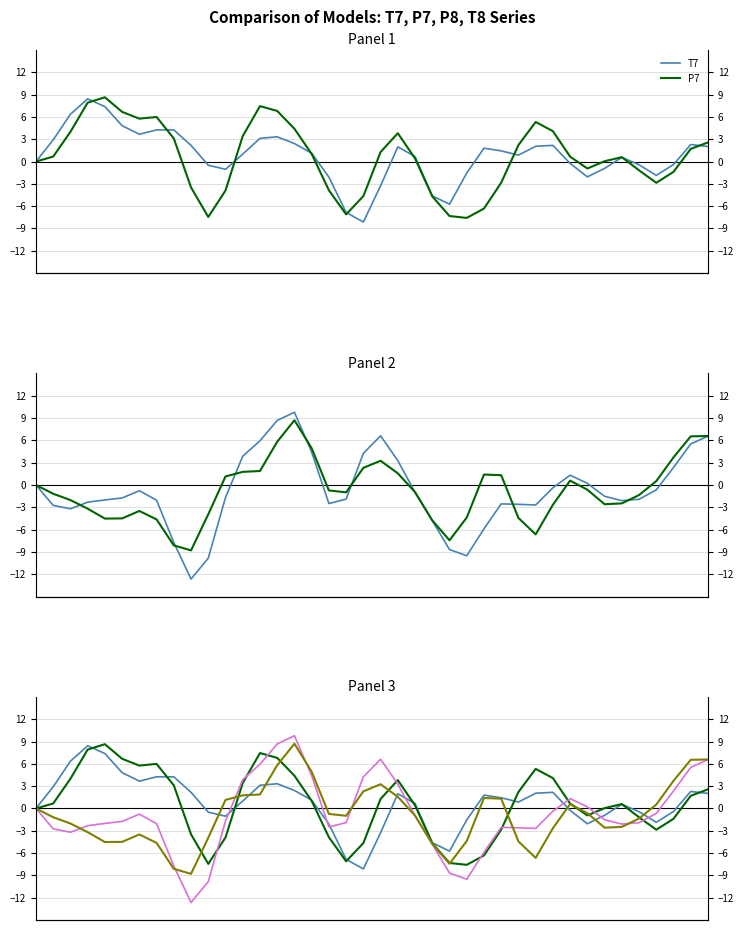

True or false: P8 has a value of -0.7 at 4.

False